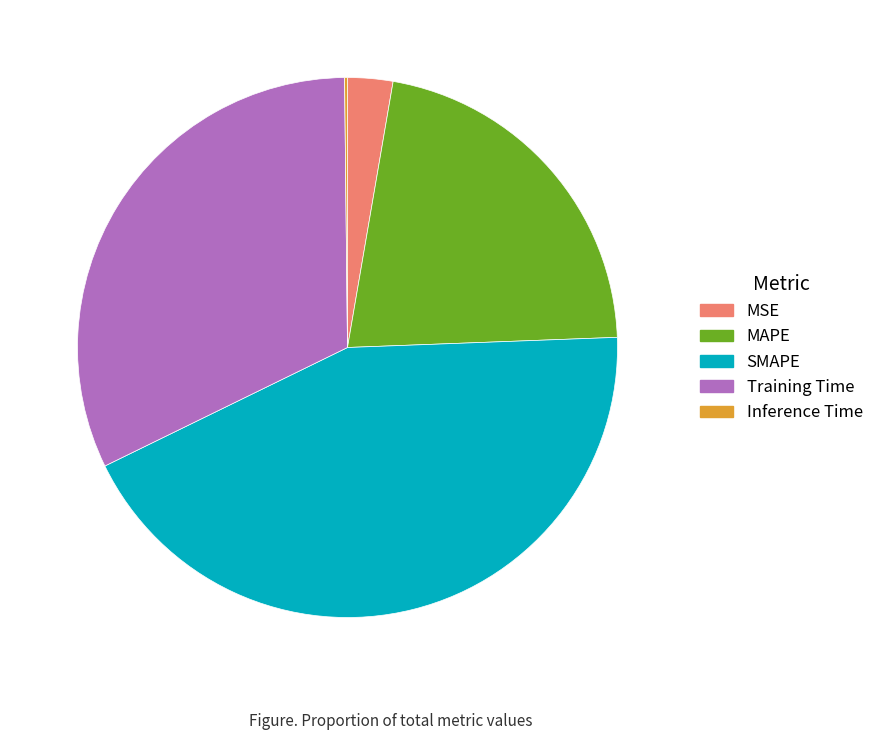

Which has a higher value, SMAPE or Training Time?

SMAPE